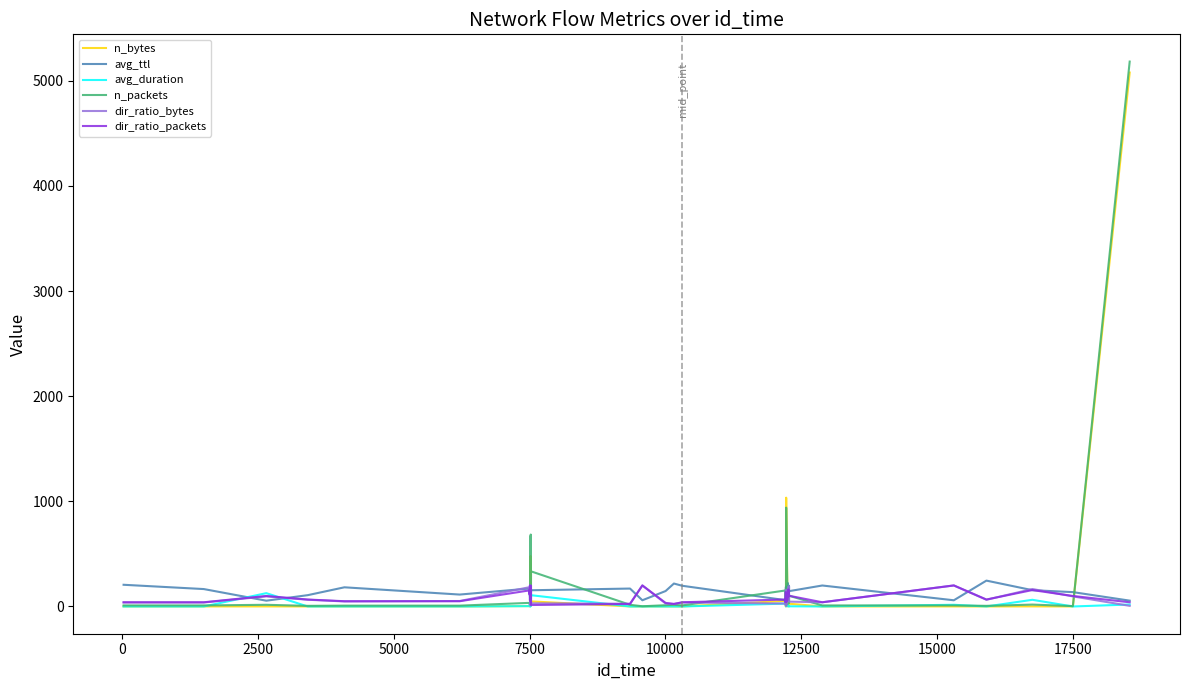

True or false: avg_ttl and n_packets intersect in this chart.

True